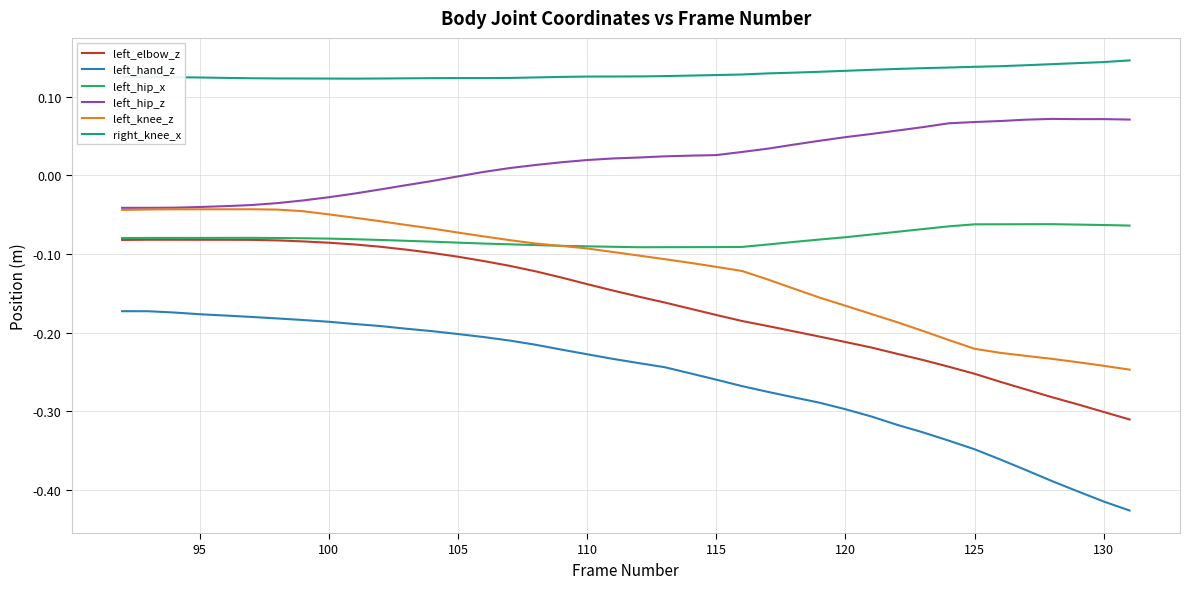

True or false: left_elbow_z and right_knee_x cross at least once.

False